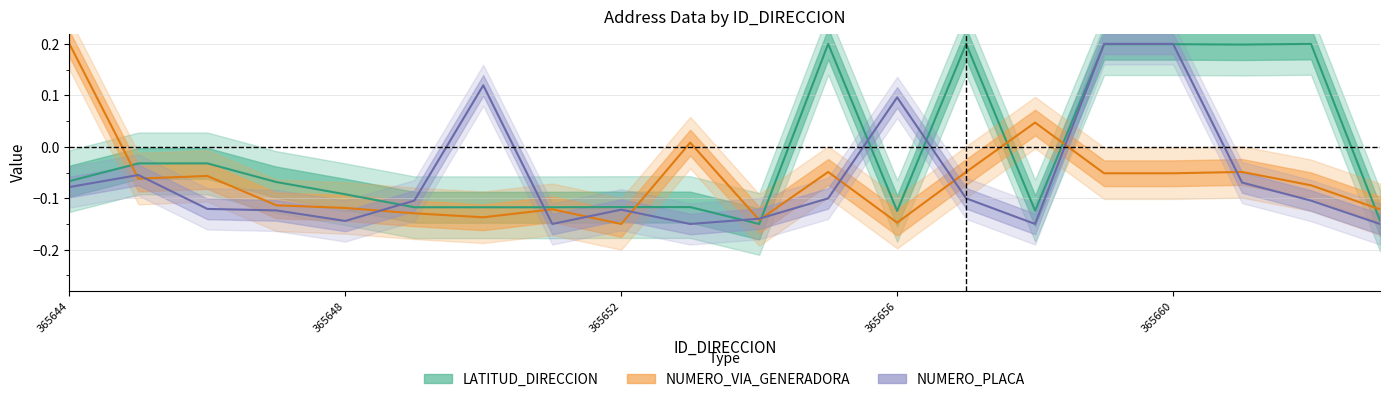

What is the sum of the NUMERO_VIA_GENERADORA_DIRECCION values at 365651 and 365650?

-0.3